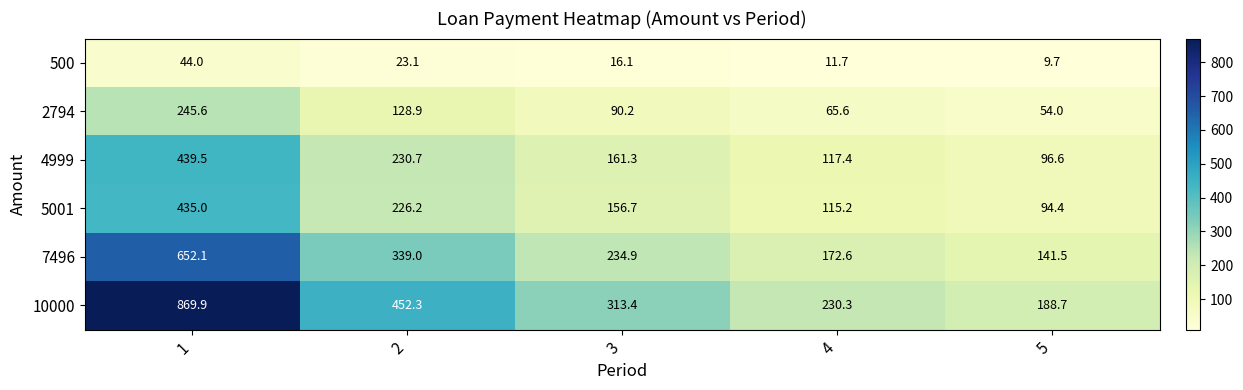

List the series in order of their peak value, lowest first.

500, 2794, 5001, 4999, 7496, 10000